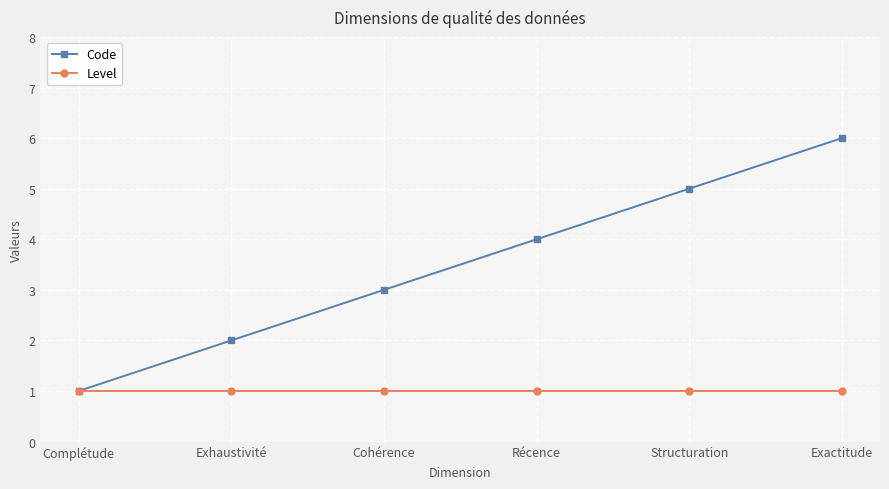

What is the sum of all Level values?

6